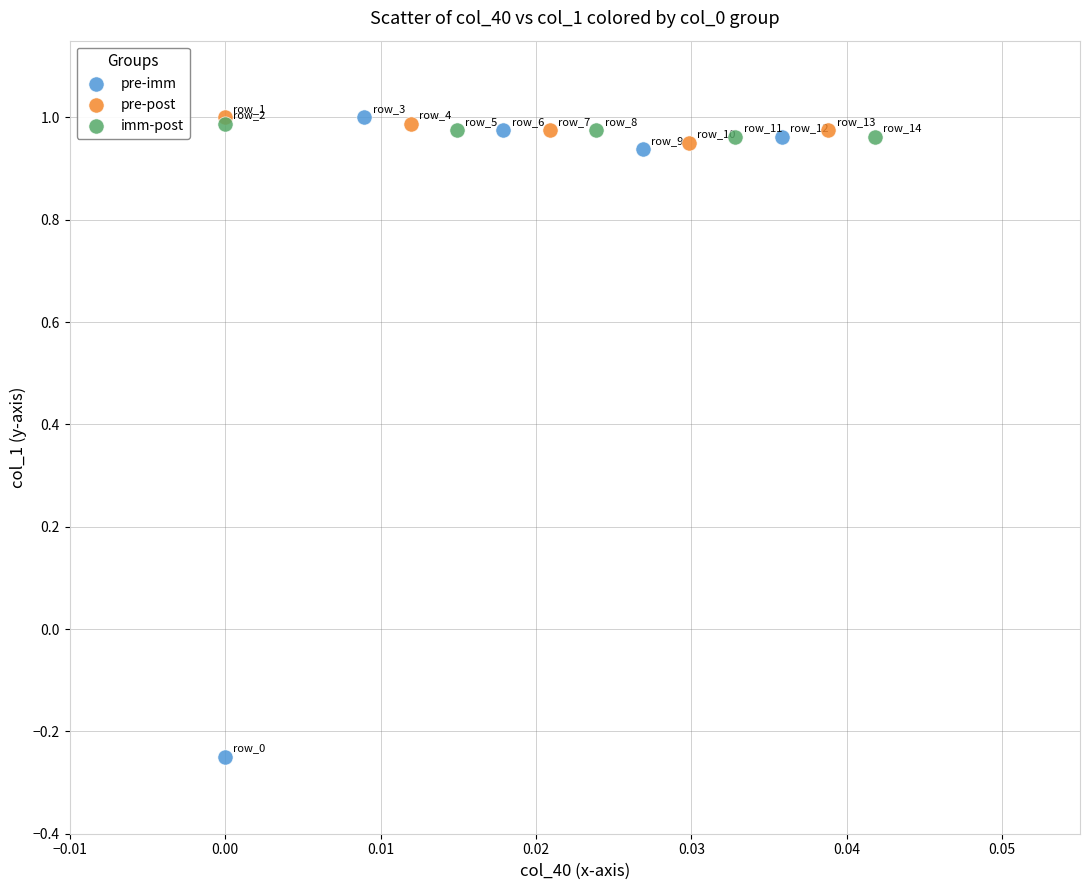

Which series has the largest Y range (max minus min)?

pre-imm